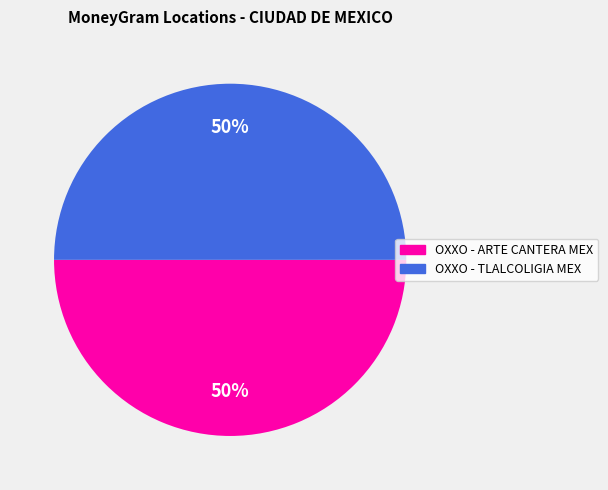

Is the sum of OXXO - TLALCOLIGIA MEX and OXXO - ARTE CANTERA MEX greater than half?

Yes